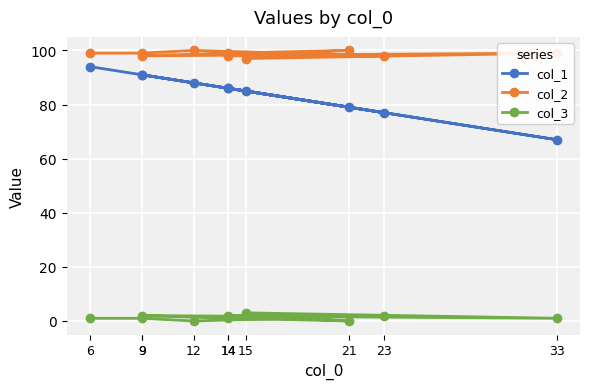

The col_1 series shows 67 at 33. True or false?

True